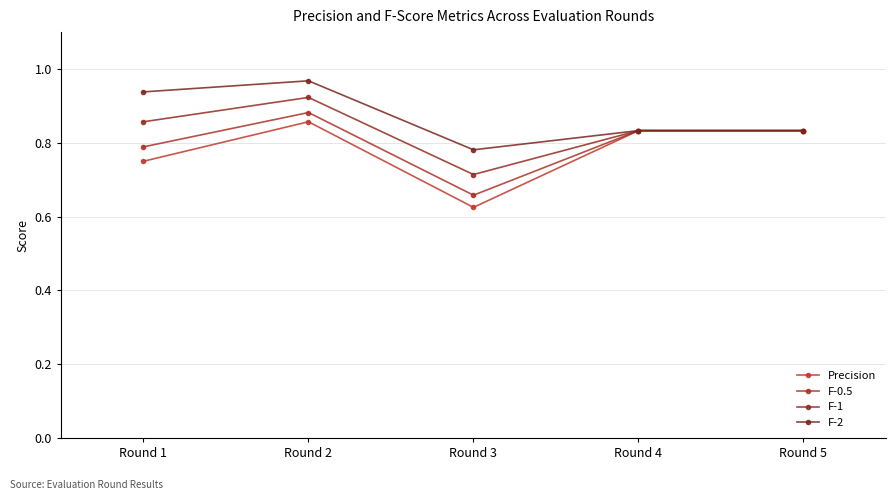

The F-0.5 series shows 1.1 at Round 4. True or false?

False